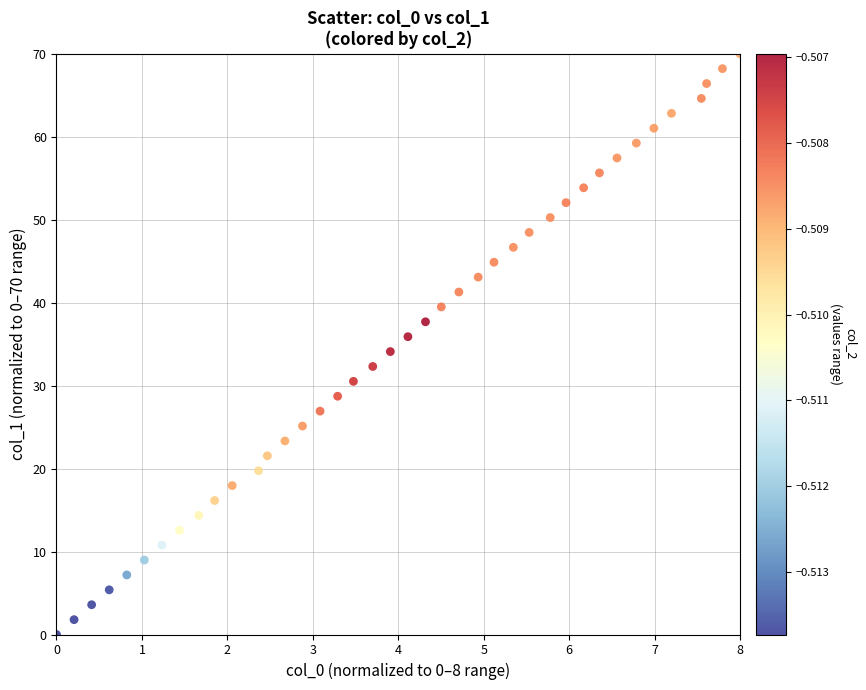

What is the range of Y values (max minus min)?

70.0